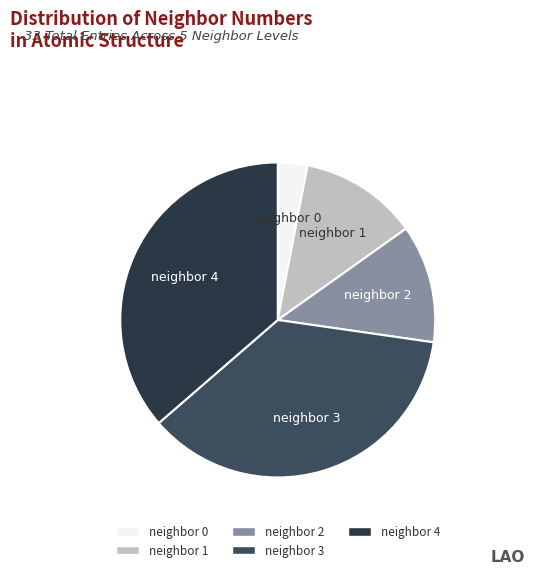

Count the number of slices in the pie.

5